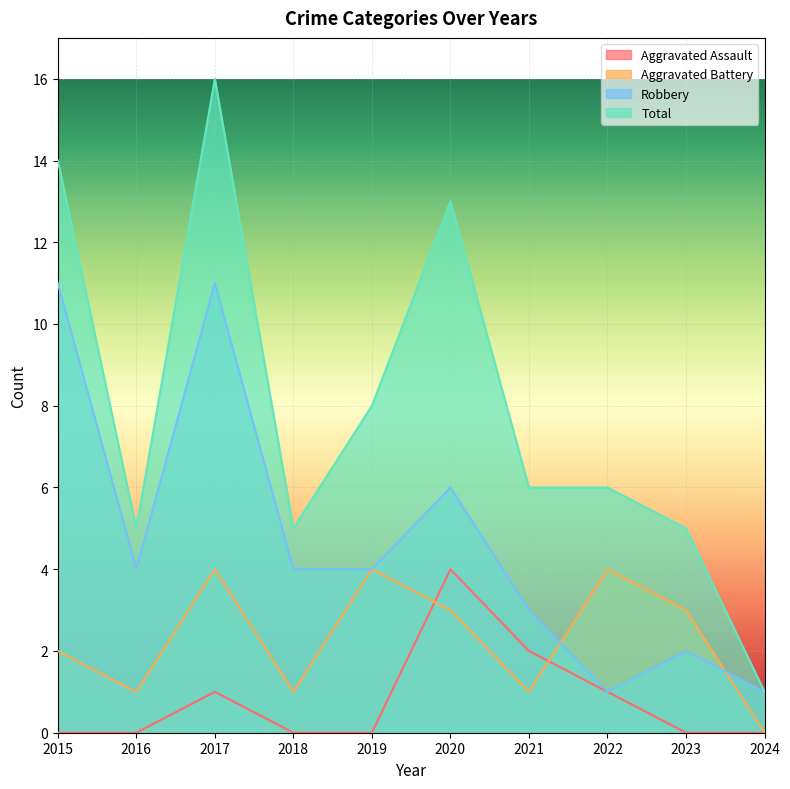

What is the total value across all series at 2021?

12